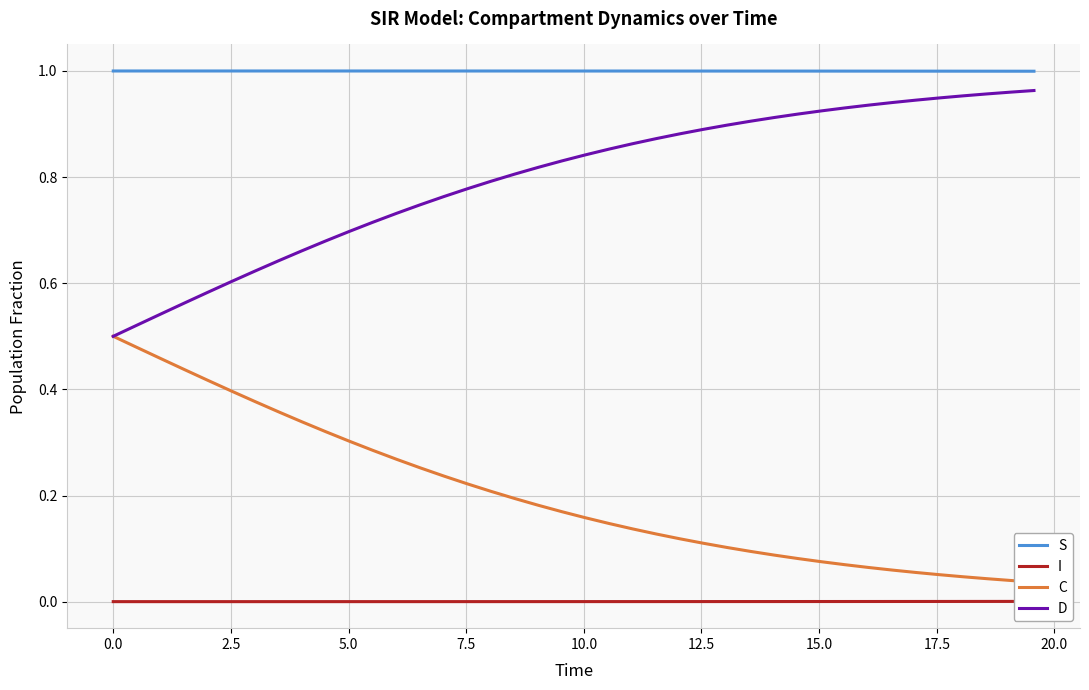

Does the chart display data point markers on the line(s)?

No